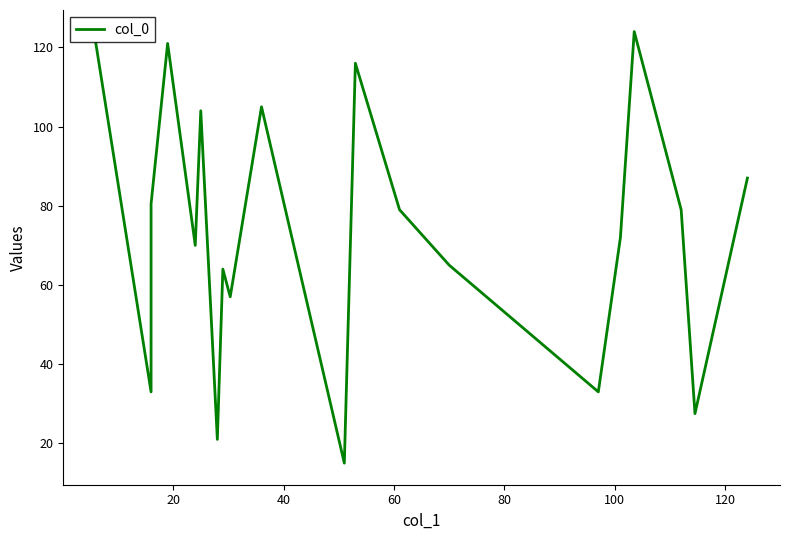

How many interior local valleys (lower than both neighbors) does the data have?

7